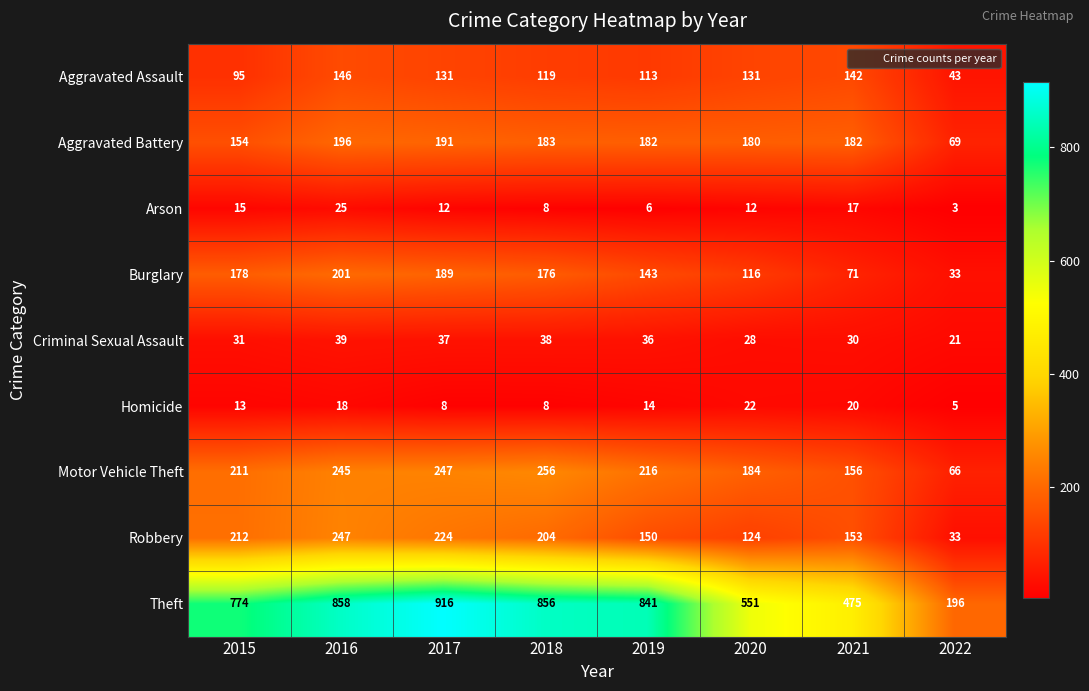

How many series are shown in this chart?

9